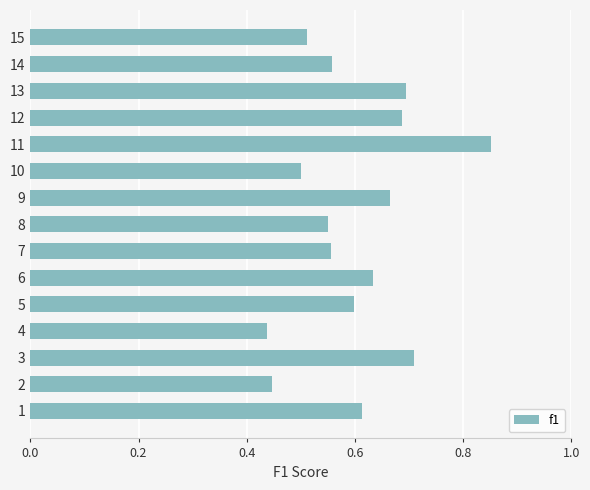

Count the values in the range 0 to 1.

15